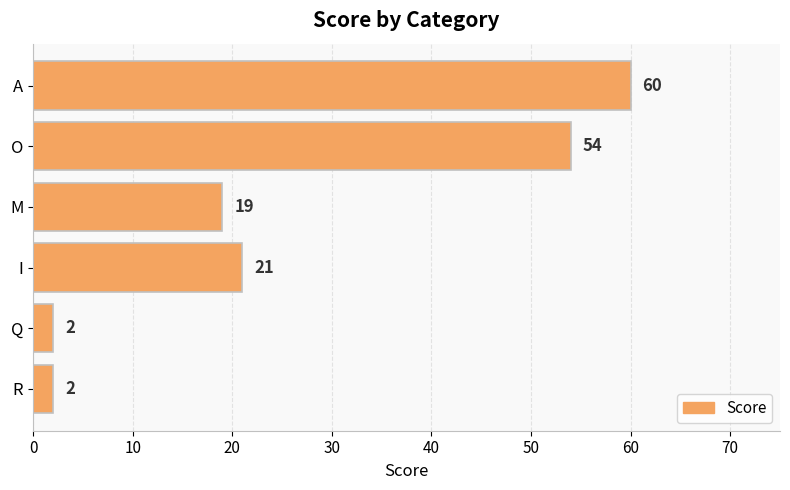

What is the difference between the maximum and minimum values?

58